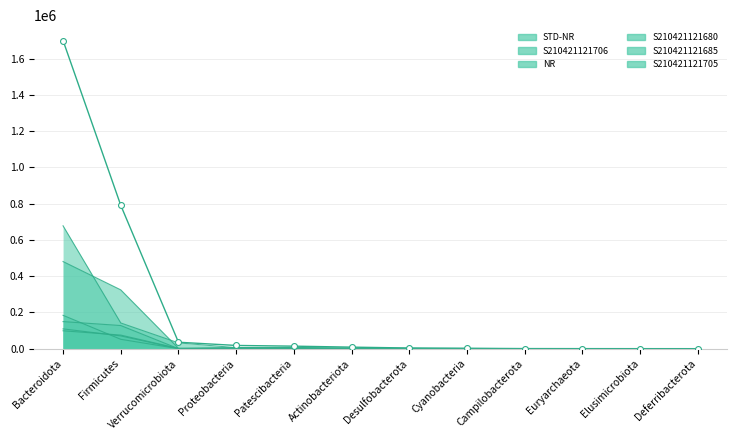

At which category is the sum across all series the highest?

Bacteroidota